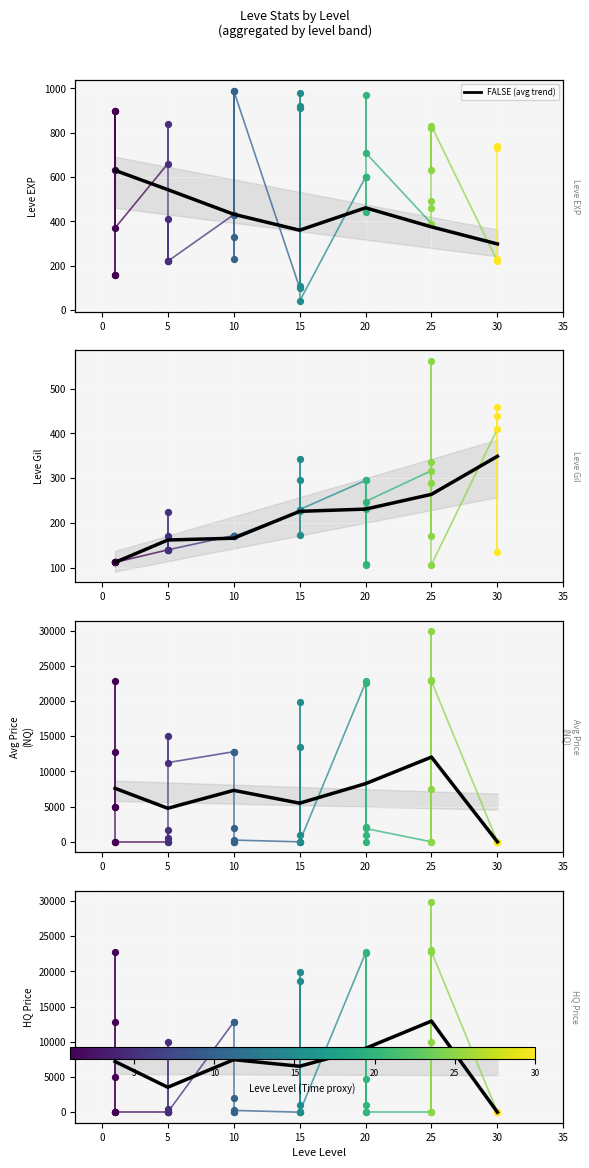

Approximately how many times larger is the value at 5 compared to 20?

0.4